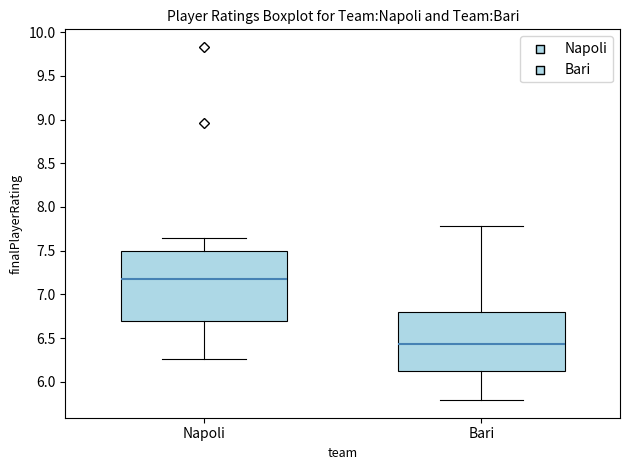

Reading left to right, read every box against the y-axis: the position of its median line, the range the box covers, and the ends of its whiskers. The values are not printed on the chart, so give them approximately, as read against the axis.

Napoli: median 7.20, box 6.70 to 7.50, whiskers 6.25 to 7.65
Bari: median 6.45, box 6.15 to 6.80, whiskers 5.80 to 7.80